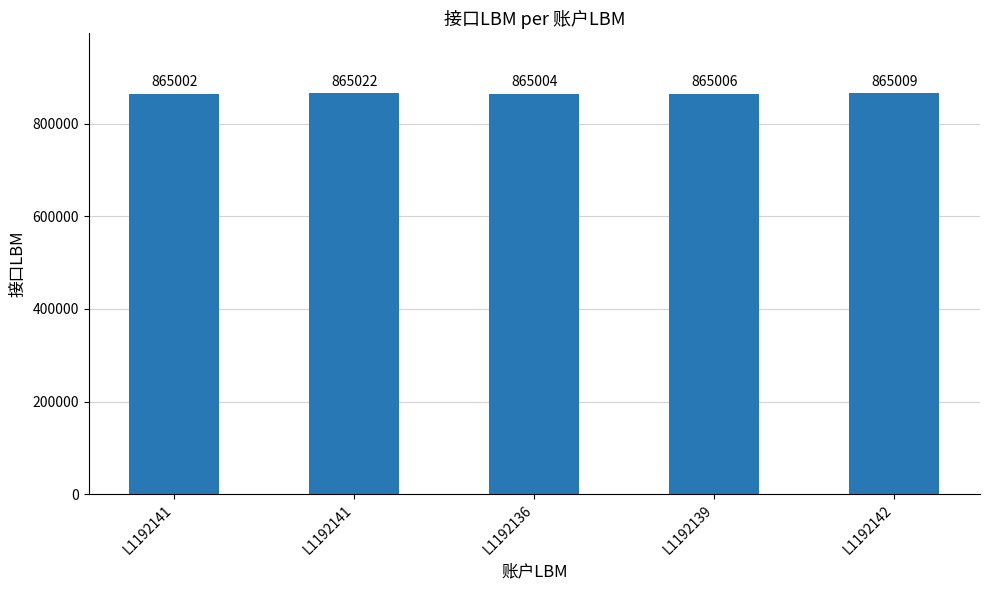

Which has a higher value, L1192142 or L1192139?

L1192142